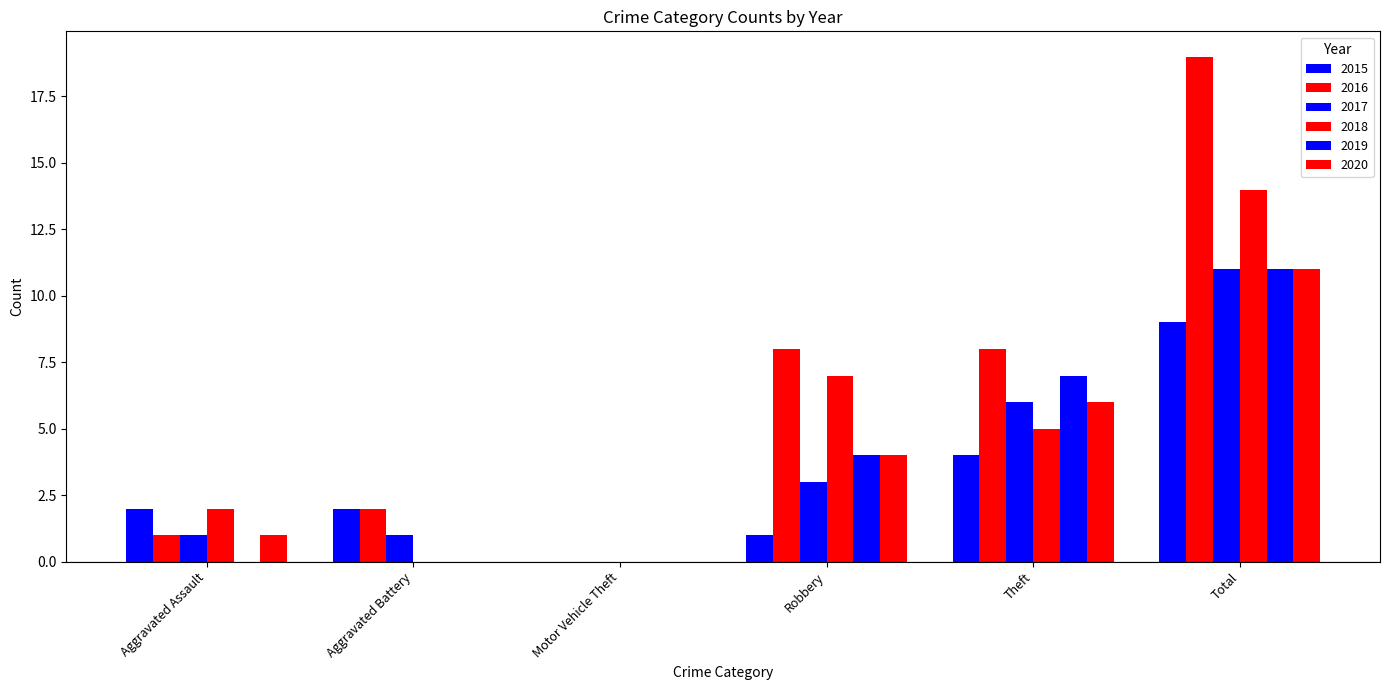

Count the number of data series in this chart.

6